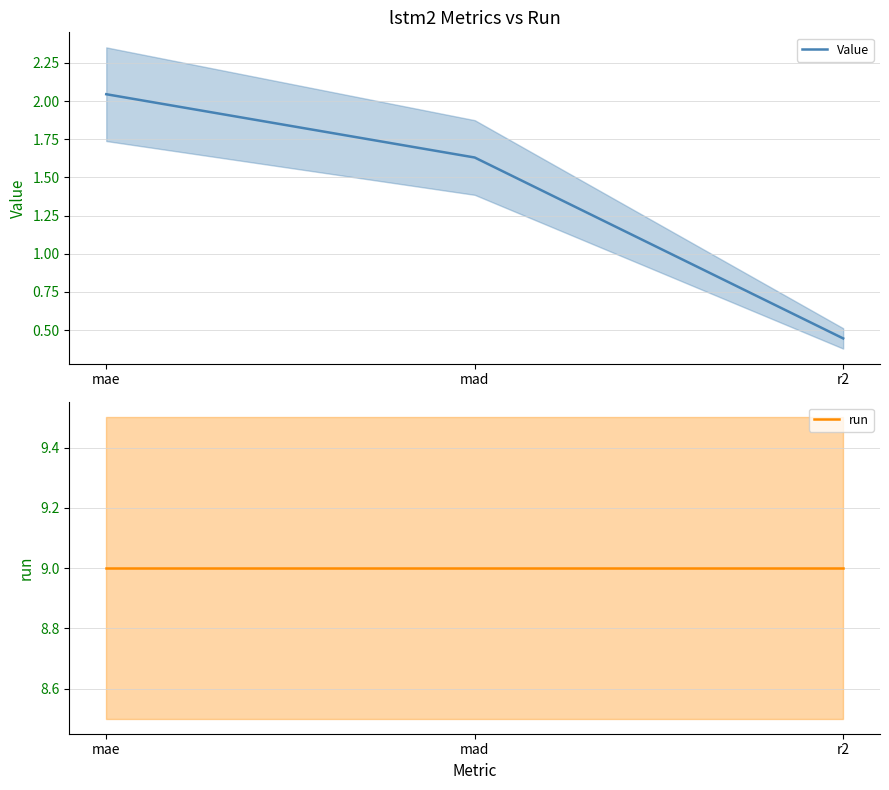

What is the label of the 3rd point from the left?

r2